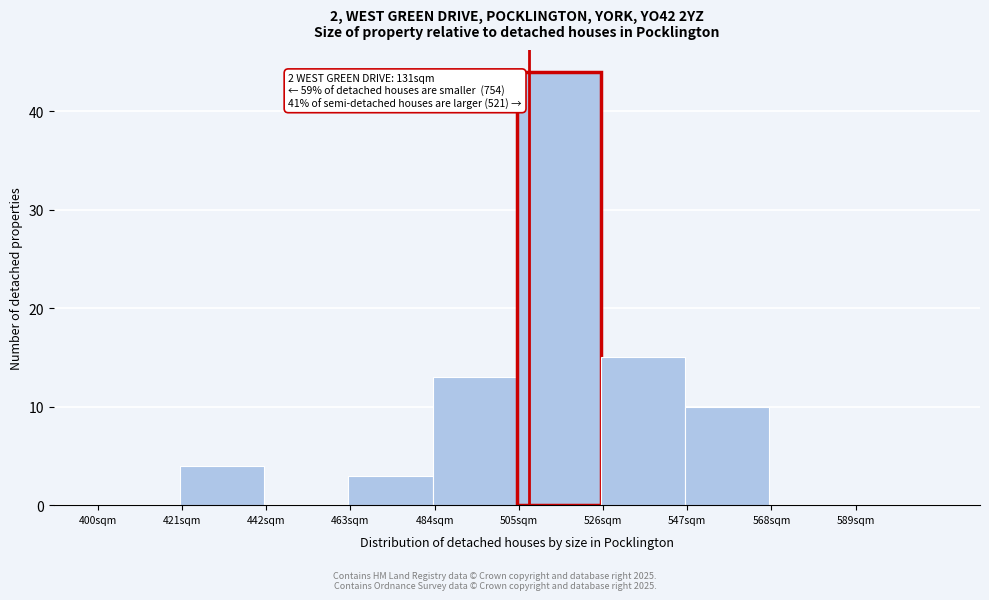

Which range on the x-axis has the tallest bar?

505 to 526